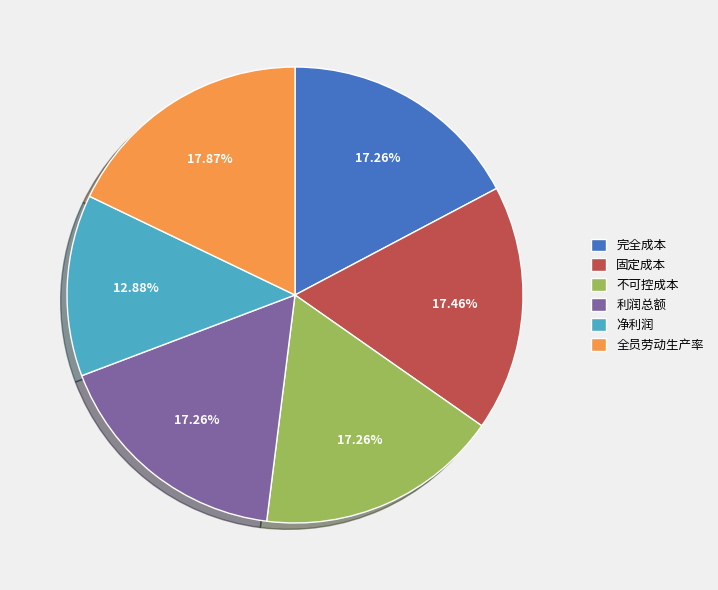

To the nearest percent, what is the difference between the largest and smallest slice percentages?

5%